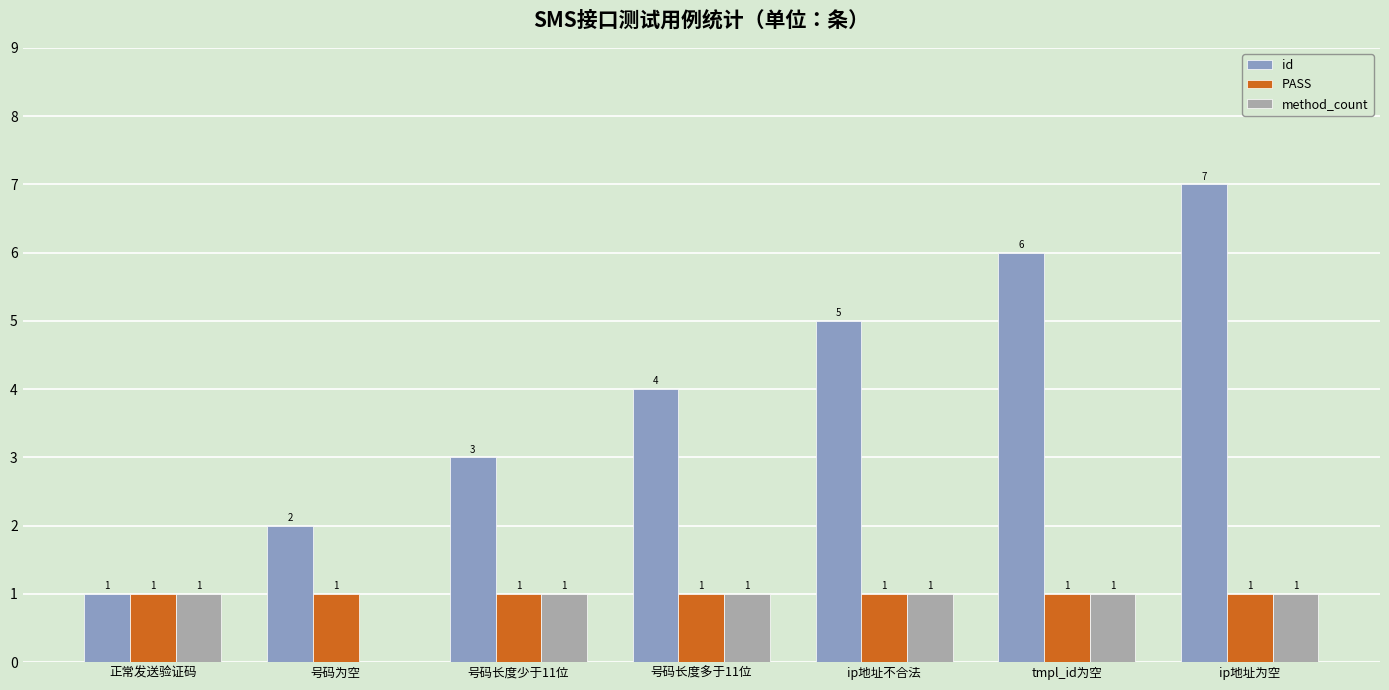

Where is id nearest to the value 4?

号码长度多于11位